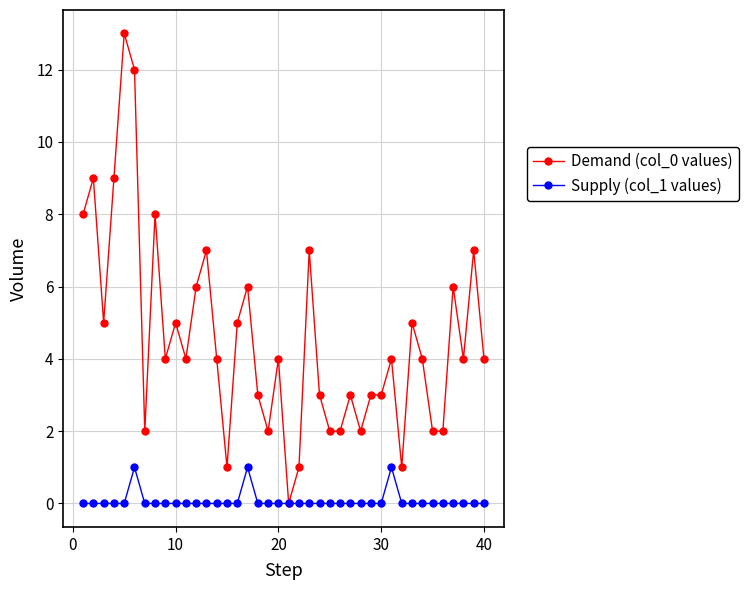

True or false: Demand (col_0 values) has more than 1 points higher than both neighbors.

True